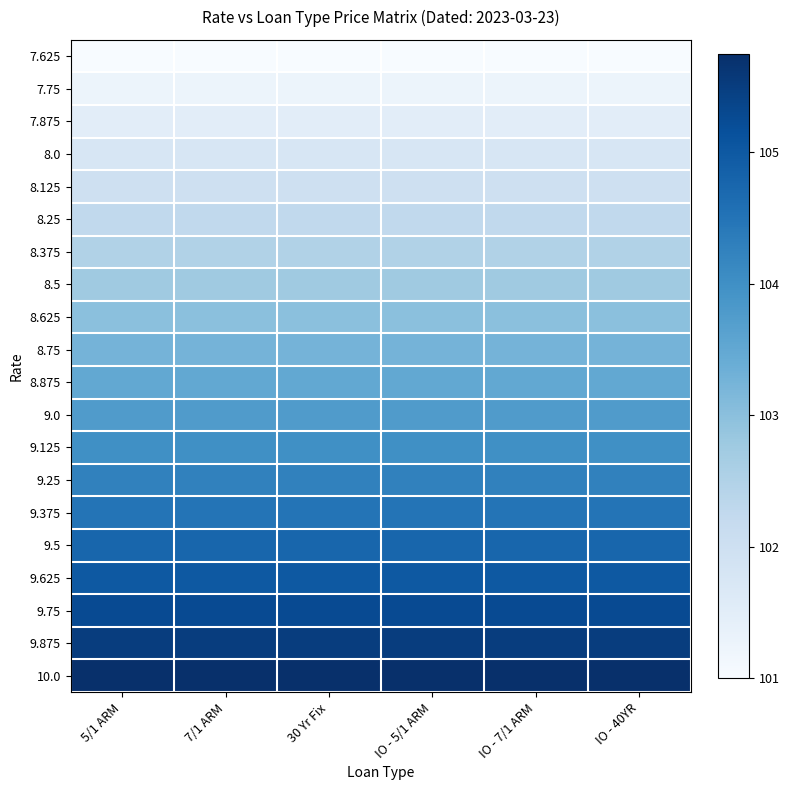

At how many categories does at least one series exceed 105?

6